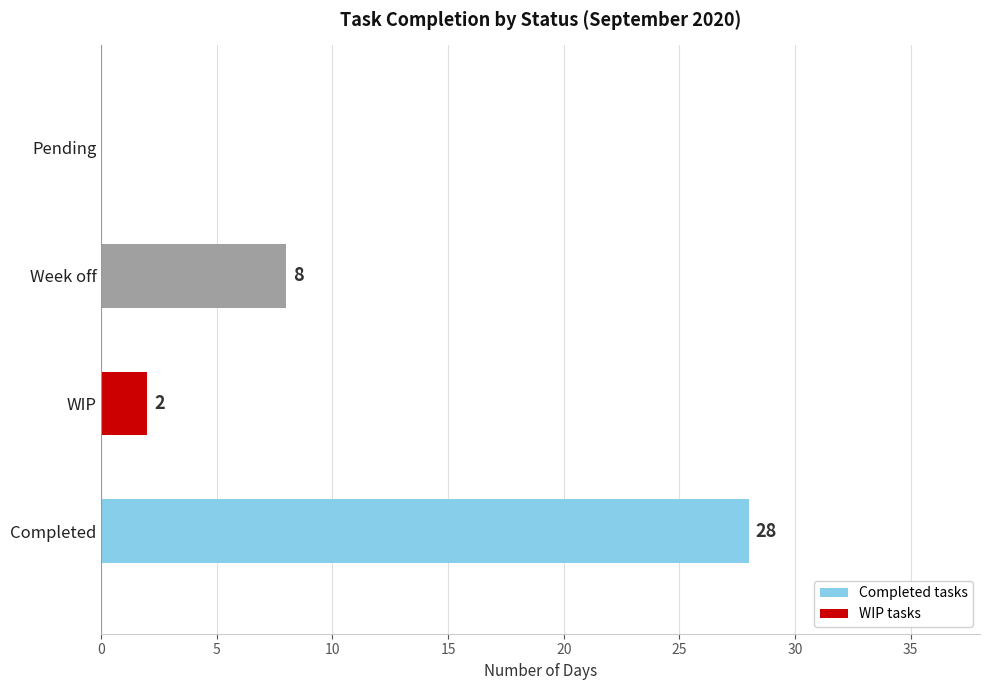

Which category has the highest value across all series?

Completed